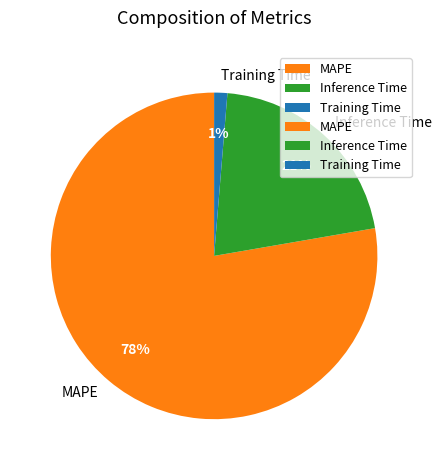

Do Training Time and Inference Time together represent more than half of the pie?

No